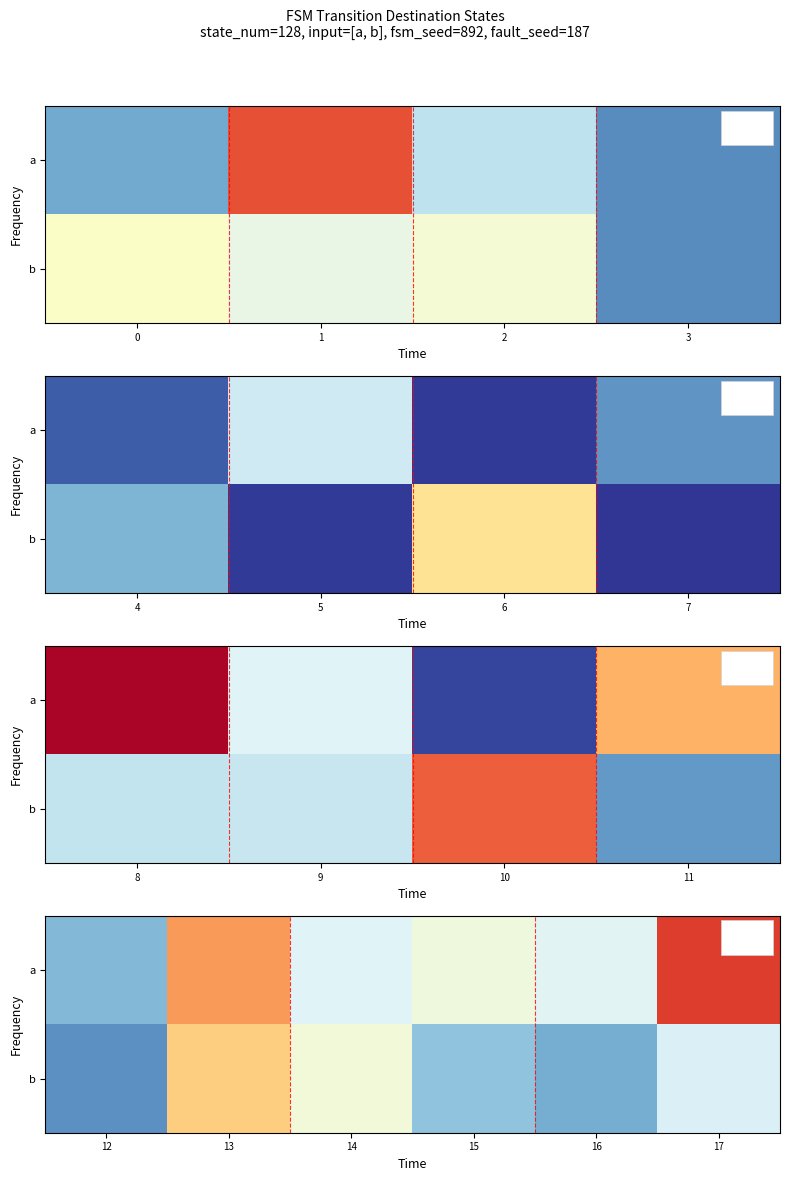

What is the maximum value for b?

81